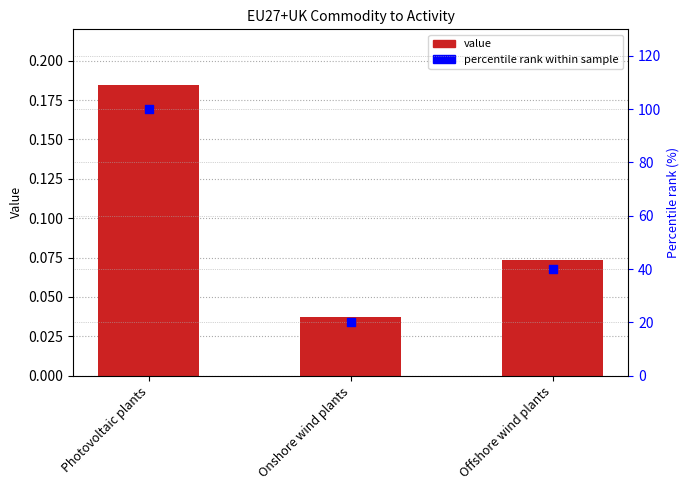

Which series reaches the maximum Y coordinate?

percentile rank within sample